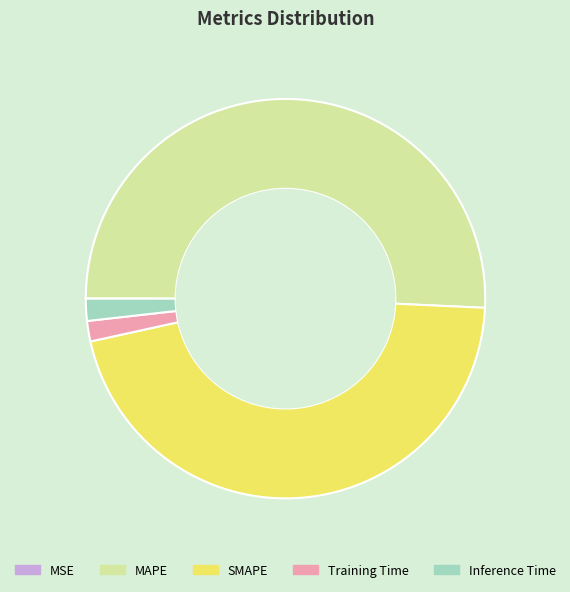

What is the largest slice in the pie chart?

MAPE